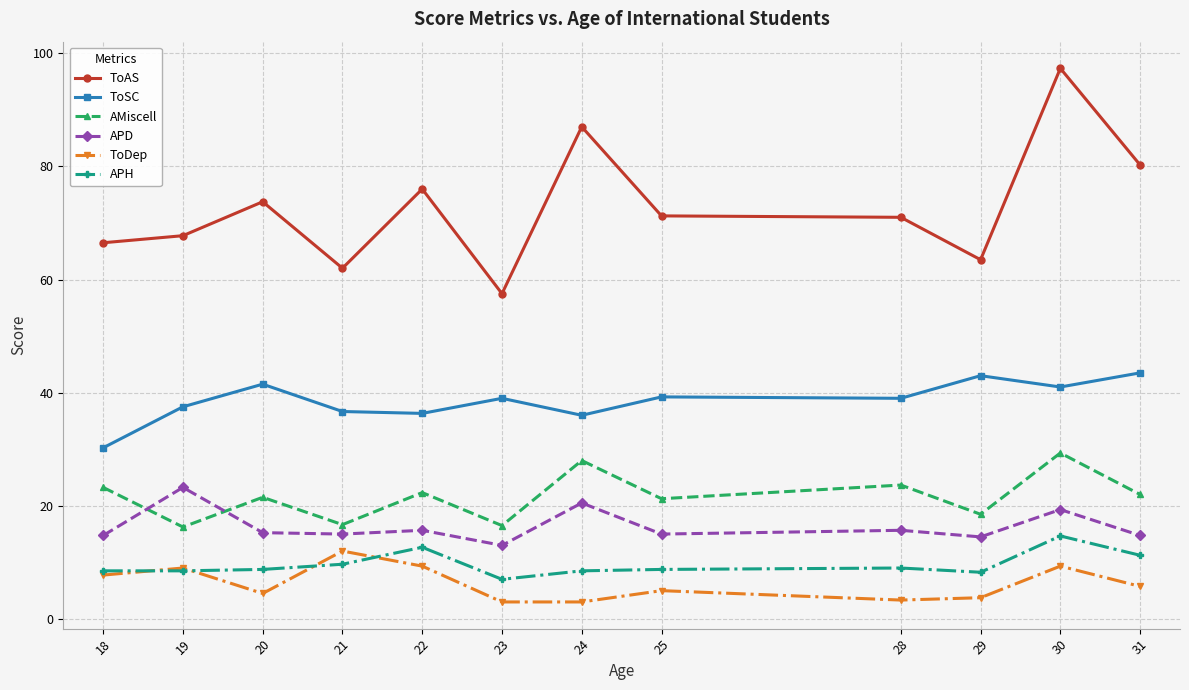

How many lines are shown in the chart?

6